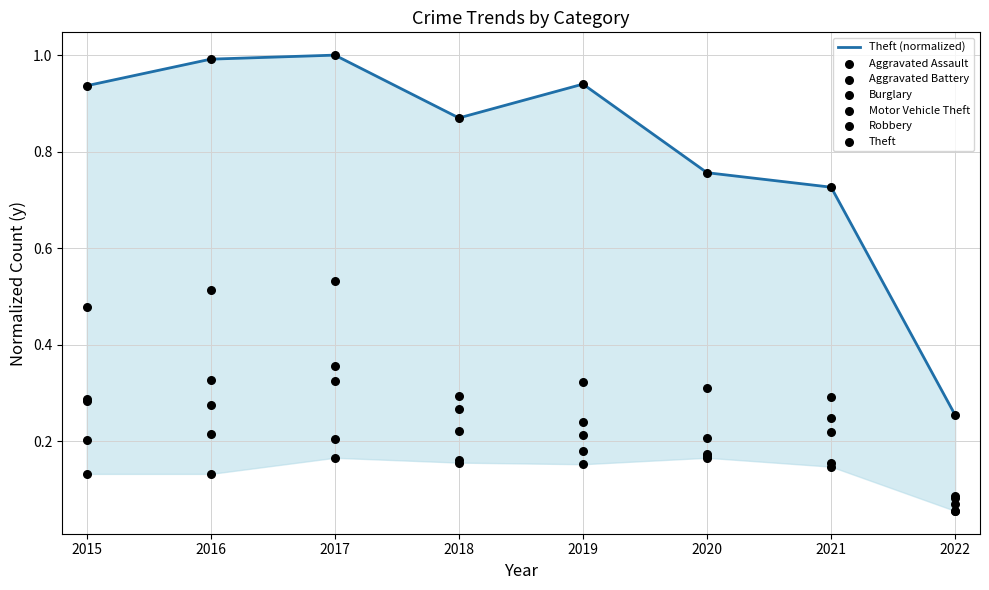

What is the total value across all series at 2018?

2.0